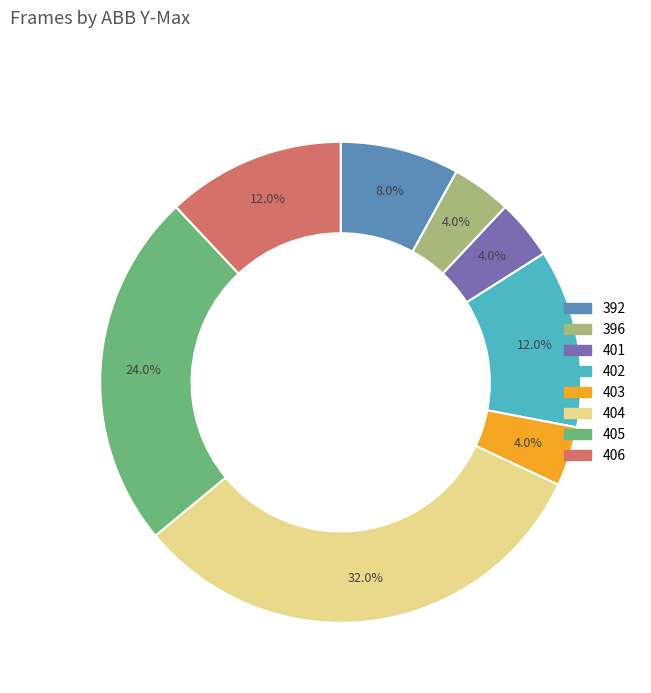

Is there any slice that represents more than half of the pie?

No